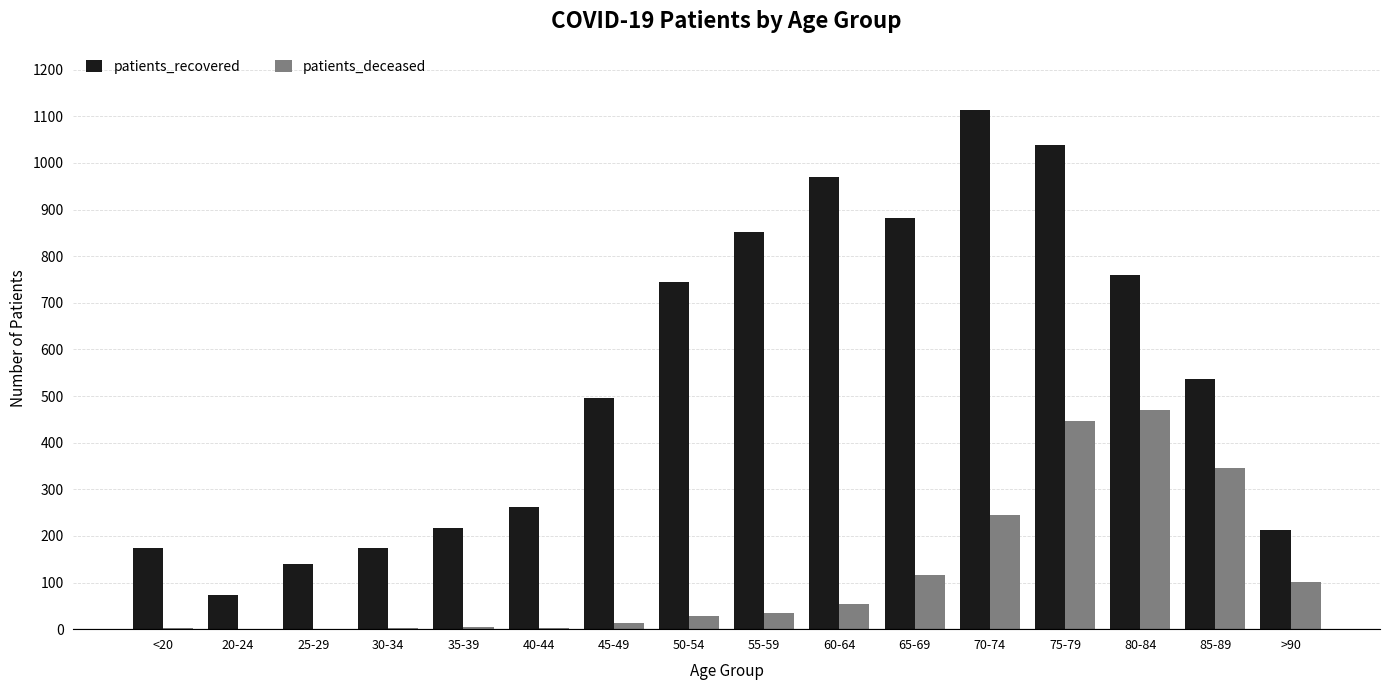

What is the spread (max minus min) of values at 60-64?

915